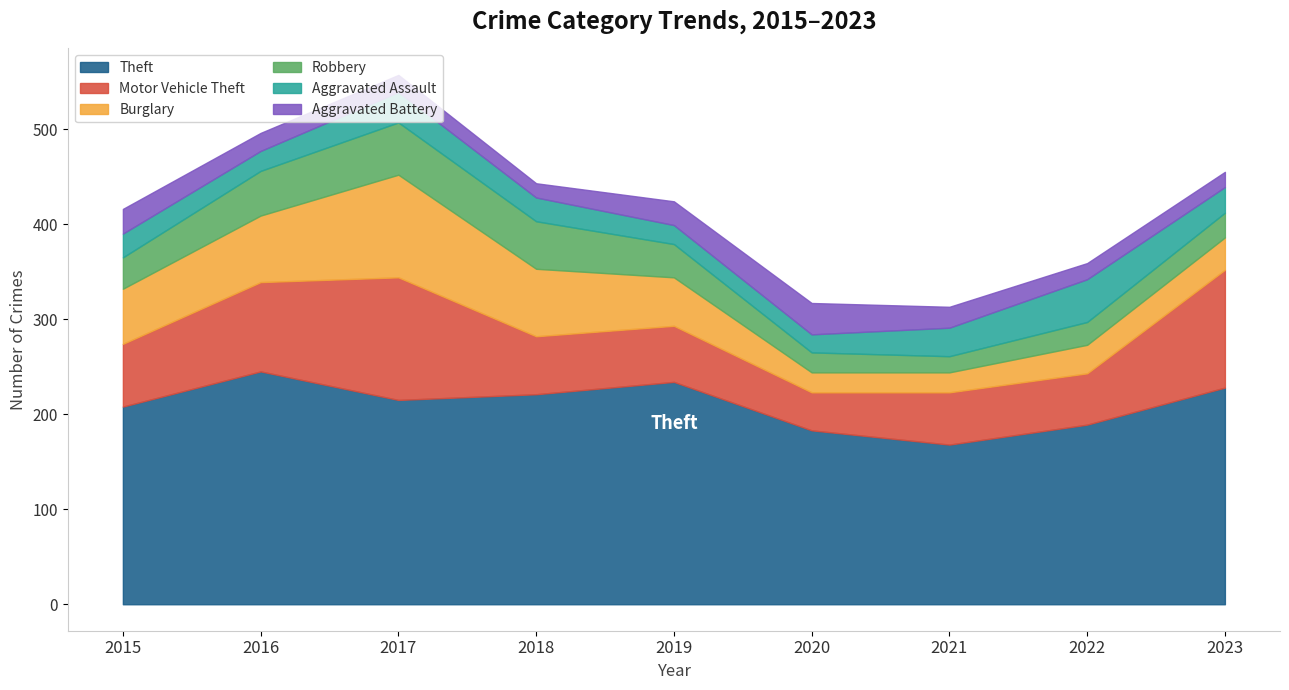

Which series has the largest range (max minus min)?

Motor Vehicle Theft